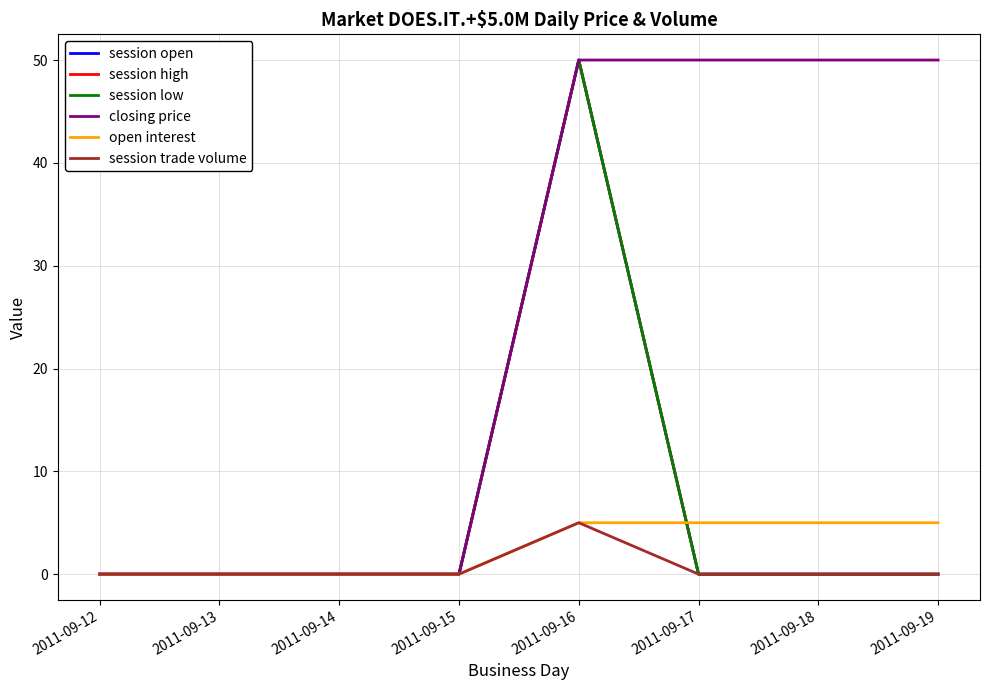

In session open, how many points are higher than both neighbors (excluding endpoints)?

1